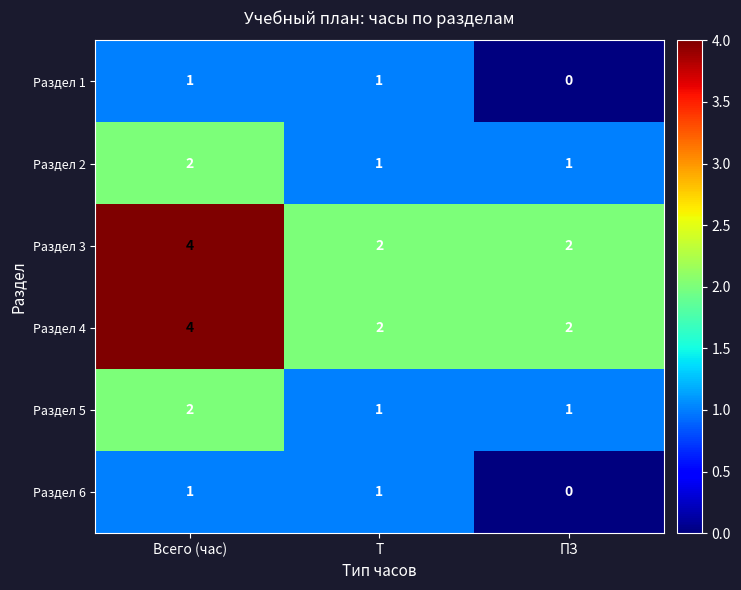

Is the value of Раздел 5 at ПЗ greater than the value of Раздел 2 at Всего (час)?

No